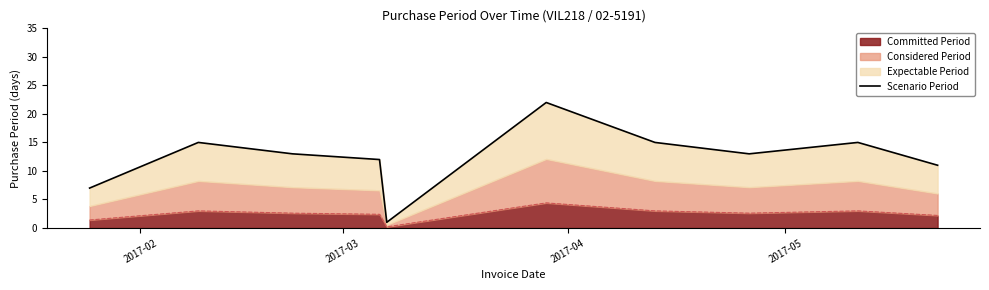

How many values exceed 13?

4